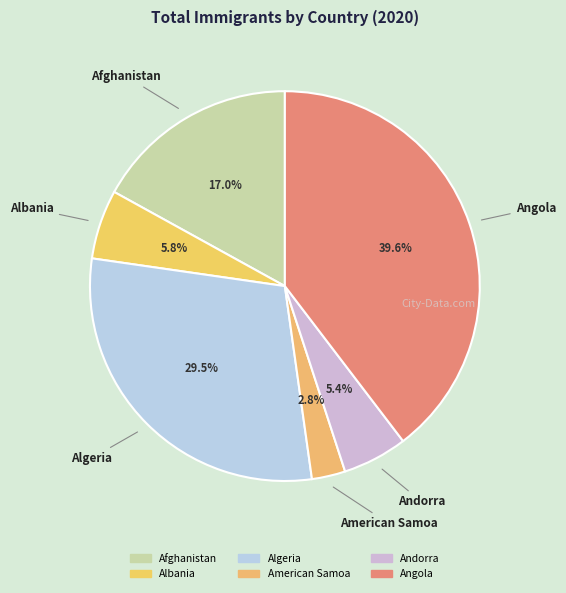

Is American Samoa the majority of the pie?

No